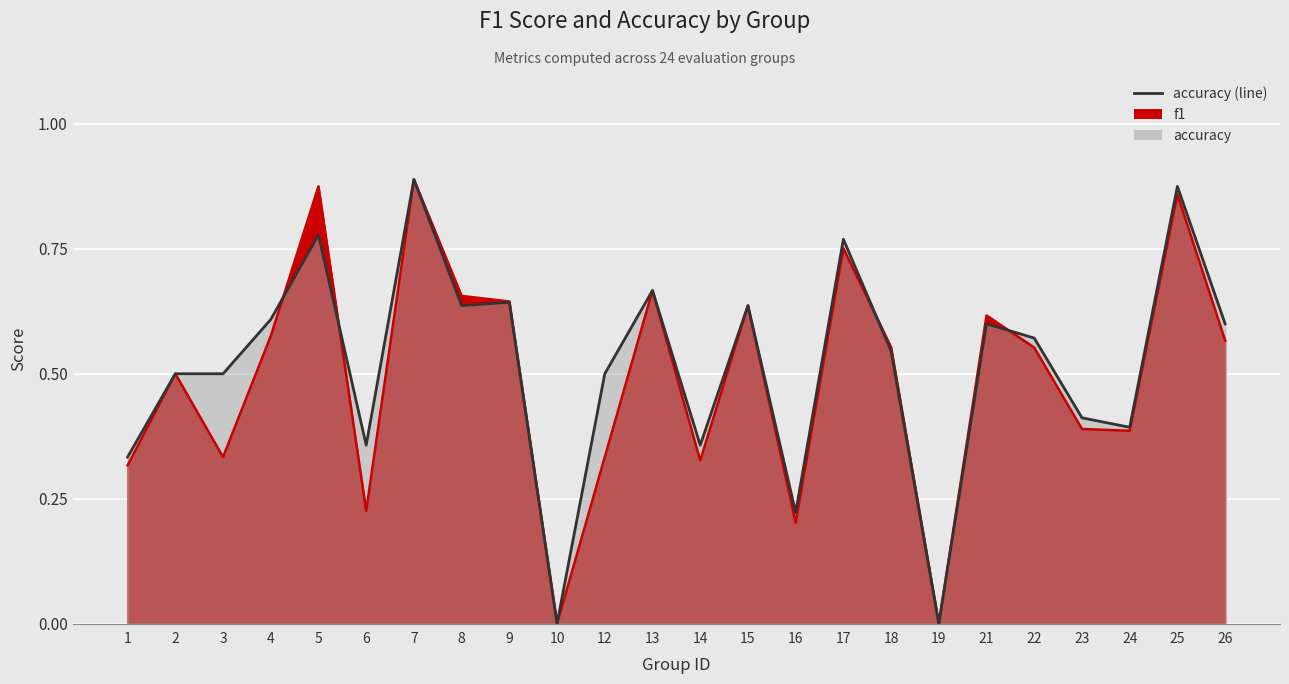

How many lines are shown in the chart?

2